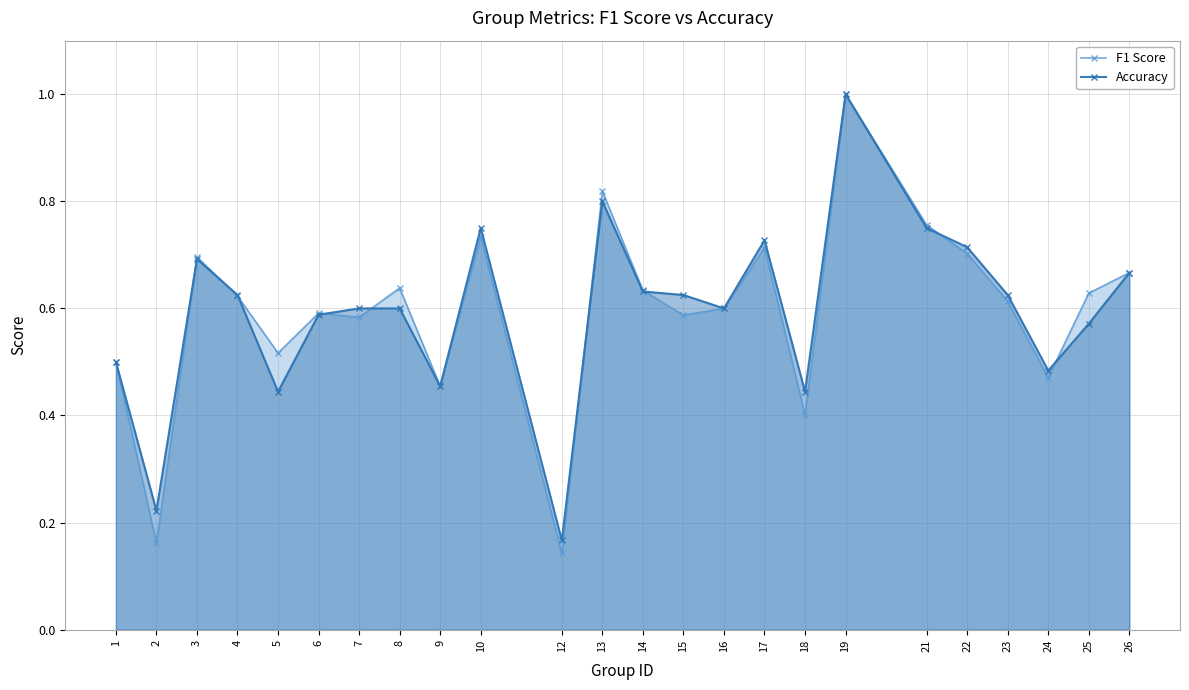

Count the Accuracy values in the range 0 to 1.

24